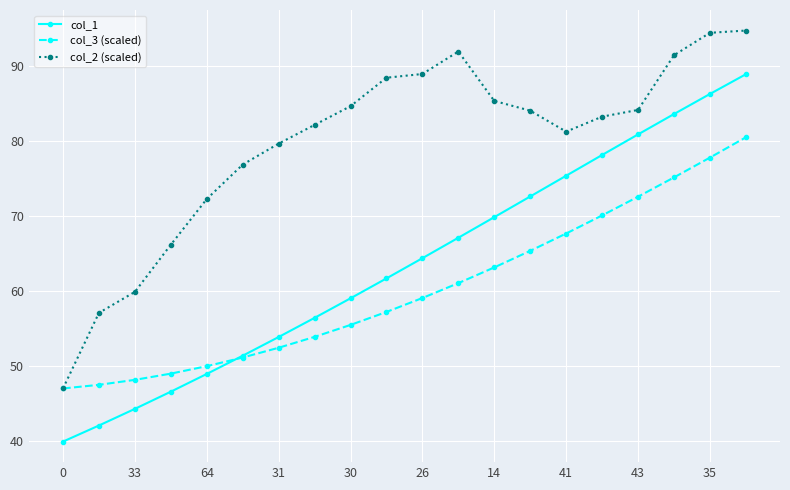

What are all the series names shown in the legend?

col_1, col_3 (scaled), col_2 (scaled)